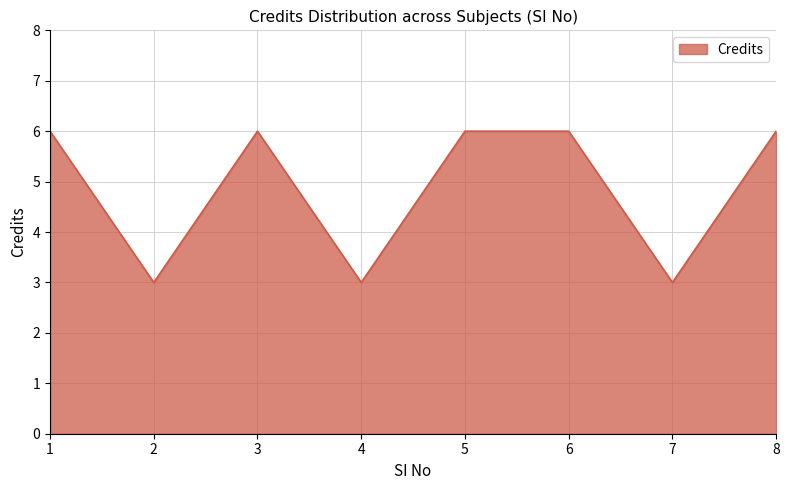

What is the minimum value shown in the chart?

3